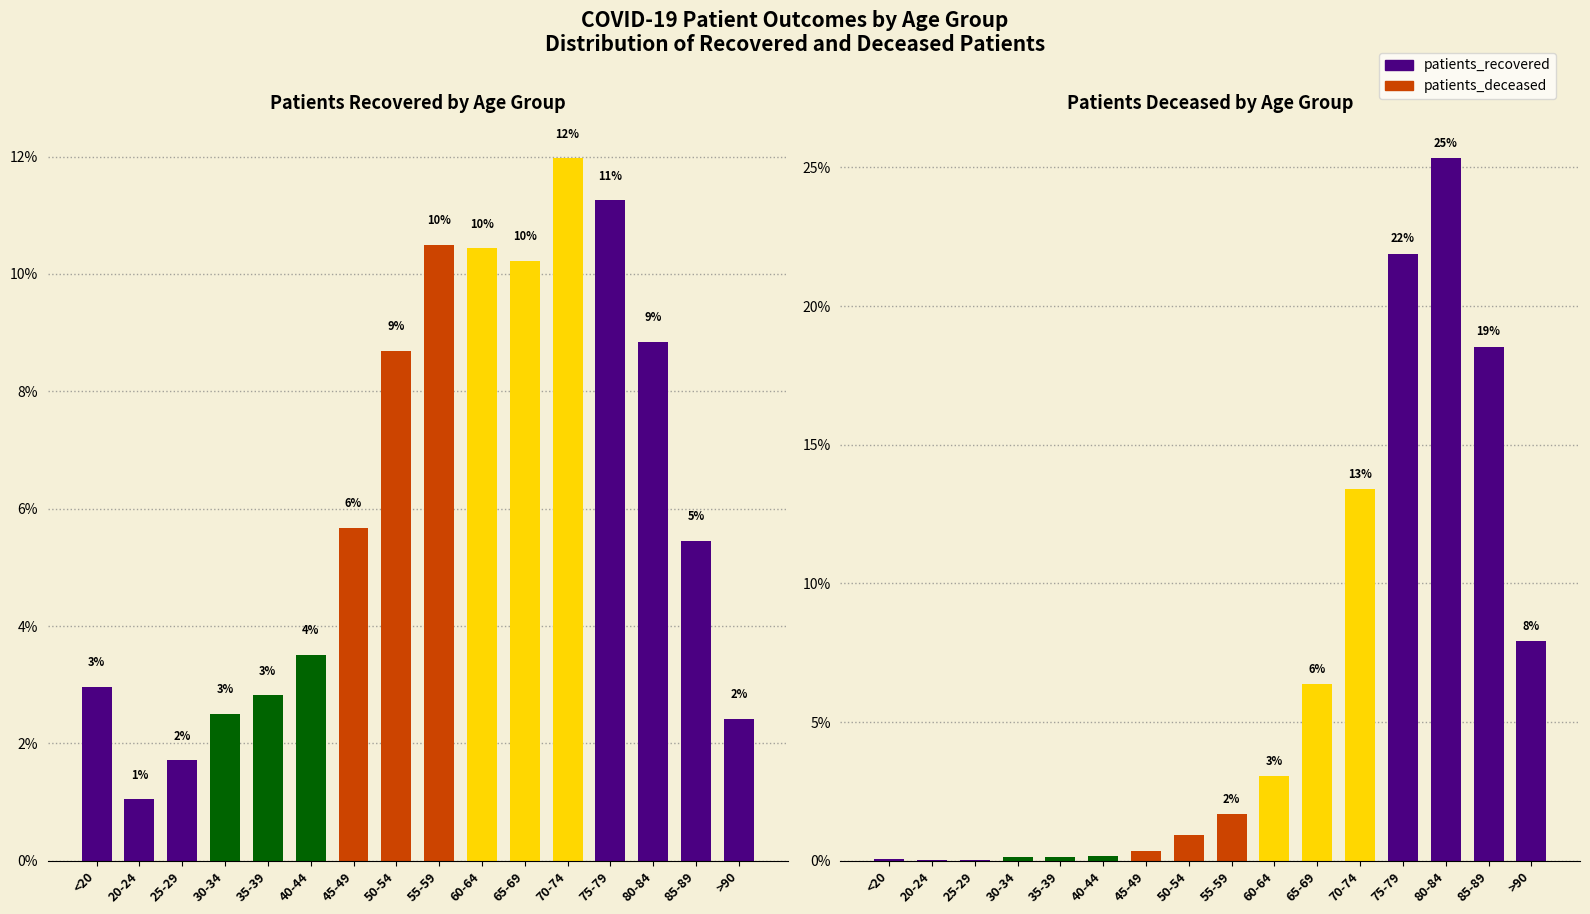

Between 25-29 and 85-89, which is larger?

85-89